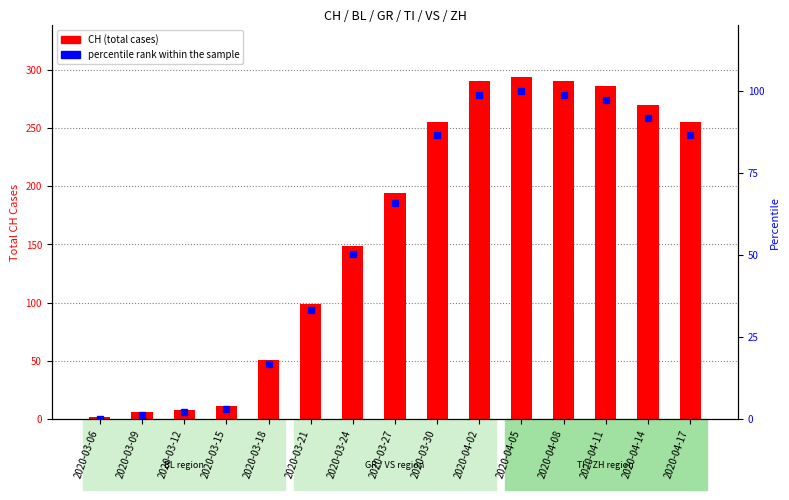

Between 2020-03-30 and 2020-03-24, which is larger?

2020-03-30